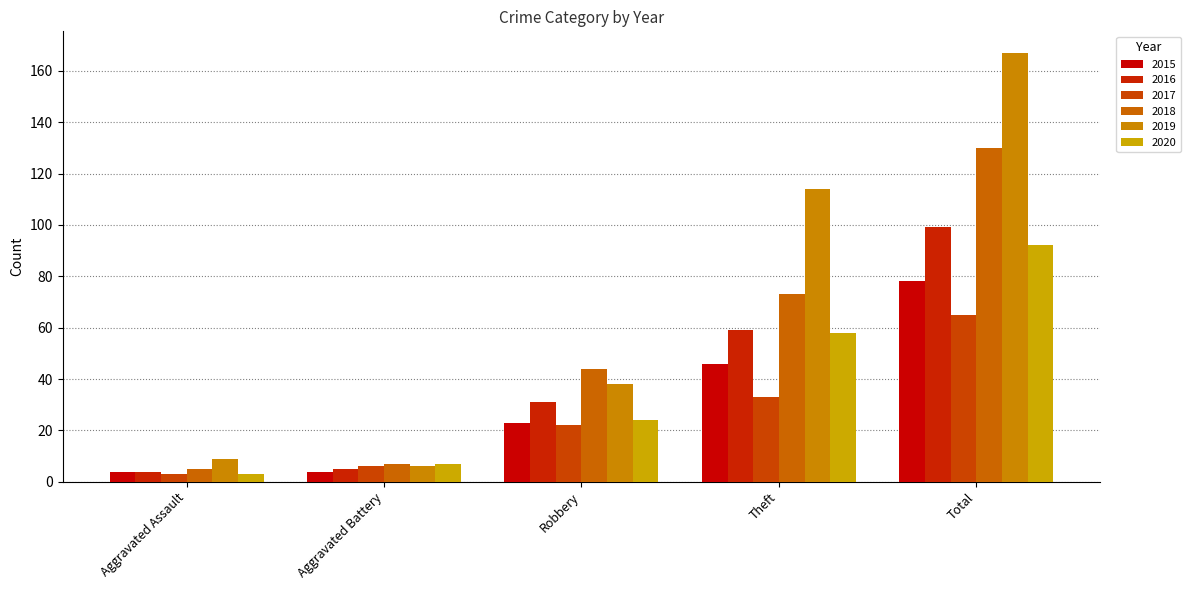

What is the value of the 2020 bar at the 2nd from the left?

7